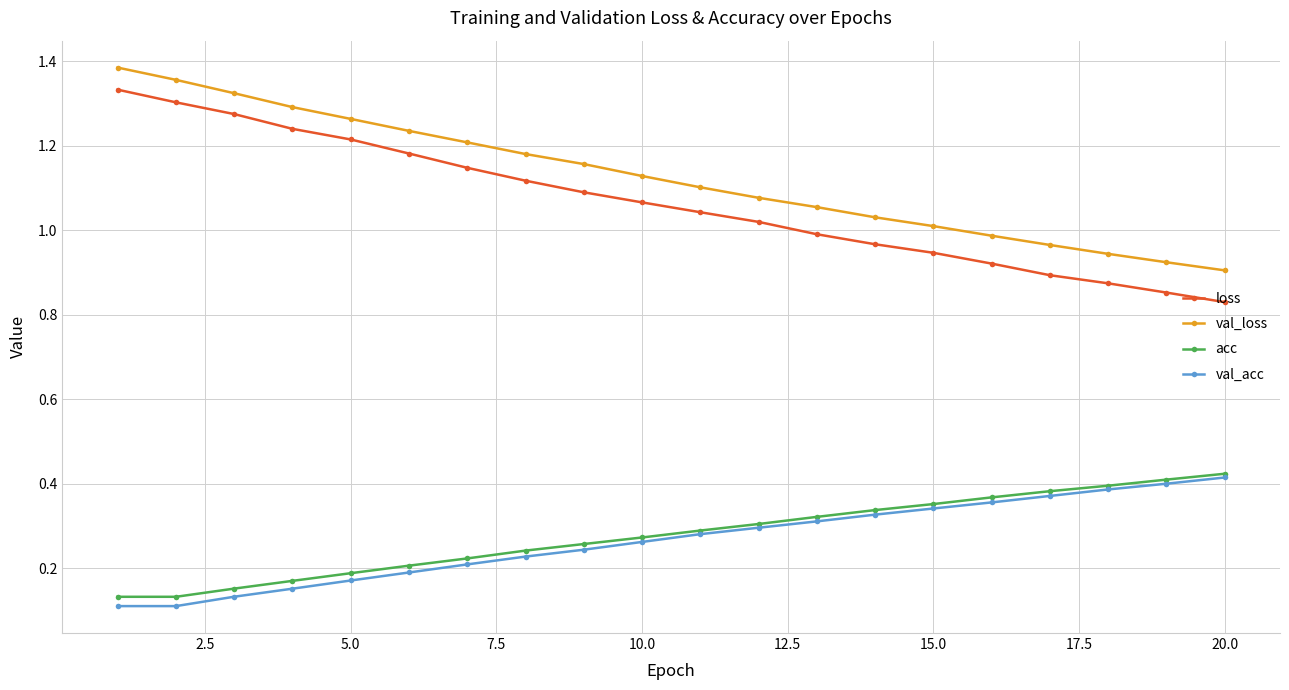

What are all the series names shown in the legend?

loss, val_loss, acc, val_acc